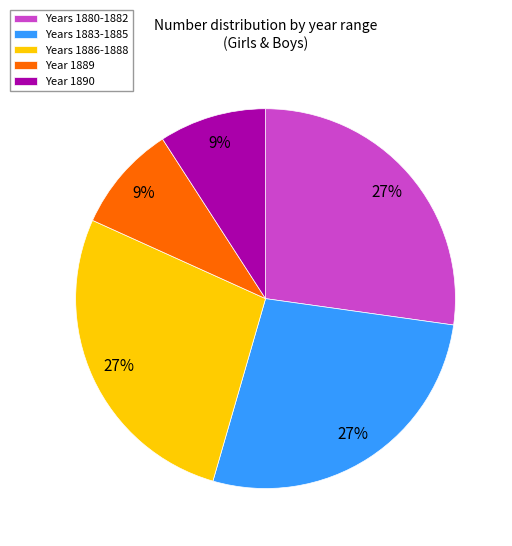

Approximately how many times larger is the value at Years 1886-1888 compared to Years 1880-1882?

1.0